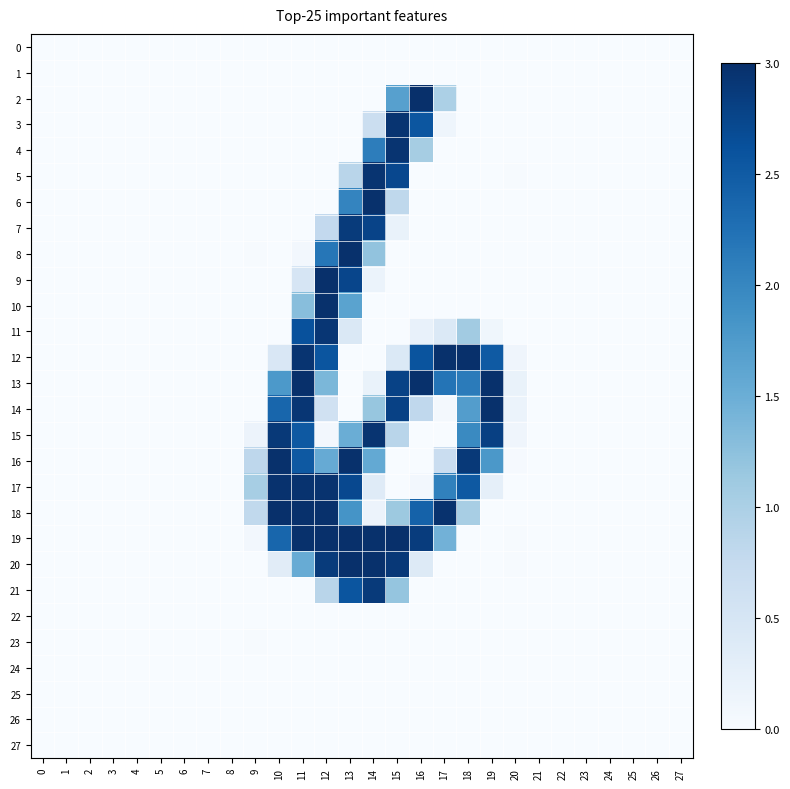

What is the difference between the highest and lowest values at 26?

0.4